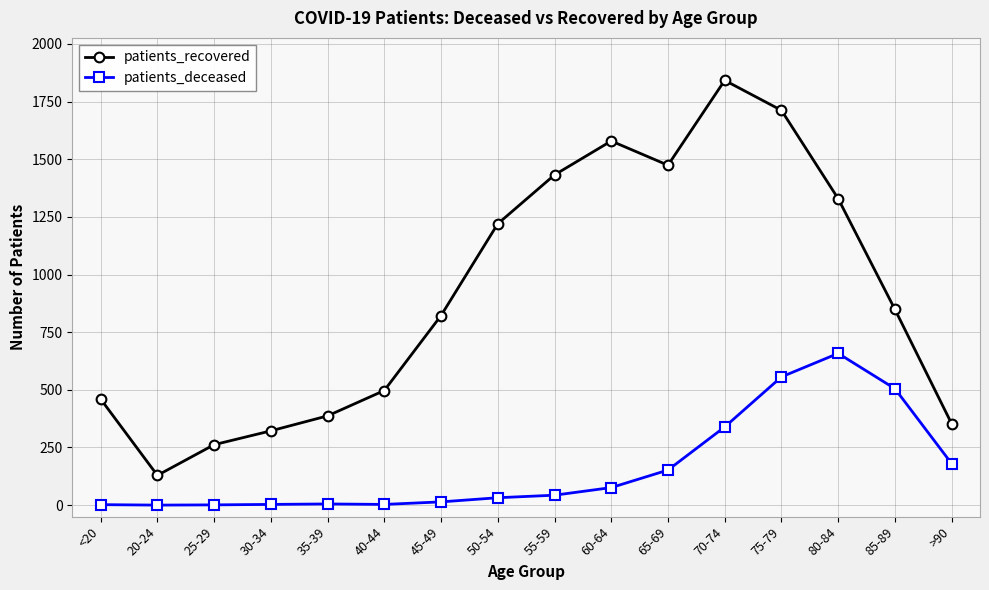

What is the label of the 6th point from the left?

40-44